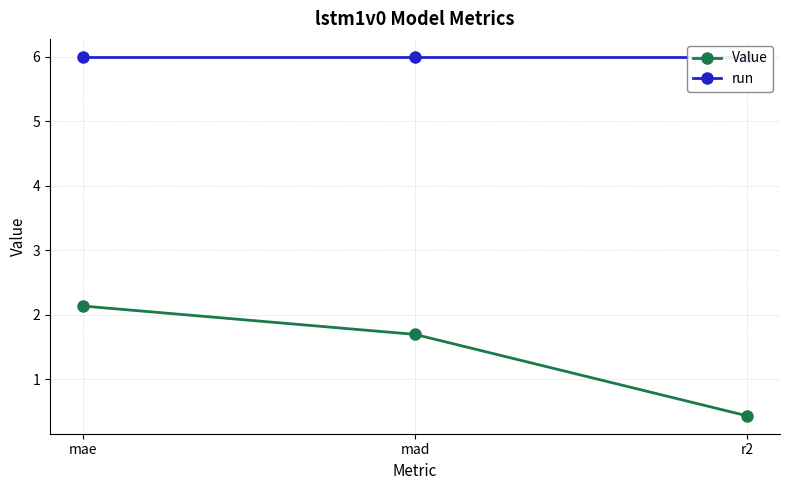

Which series has the largest total across all categories?

run